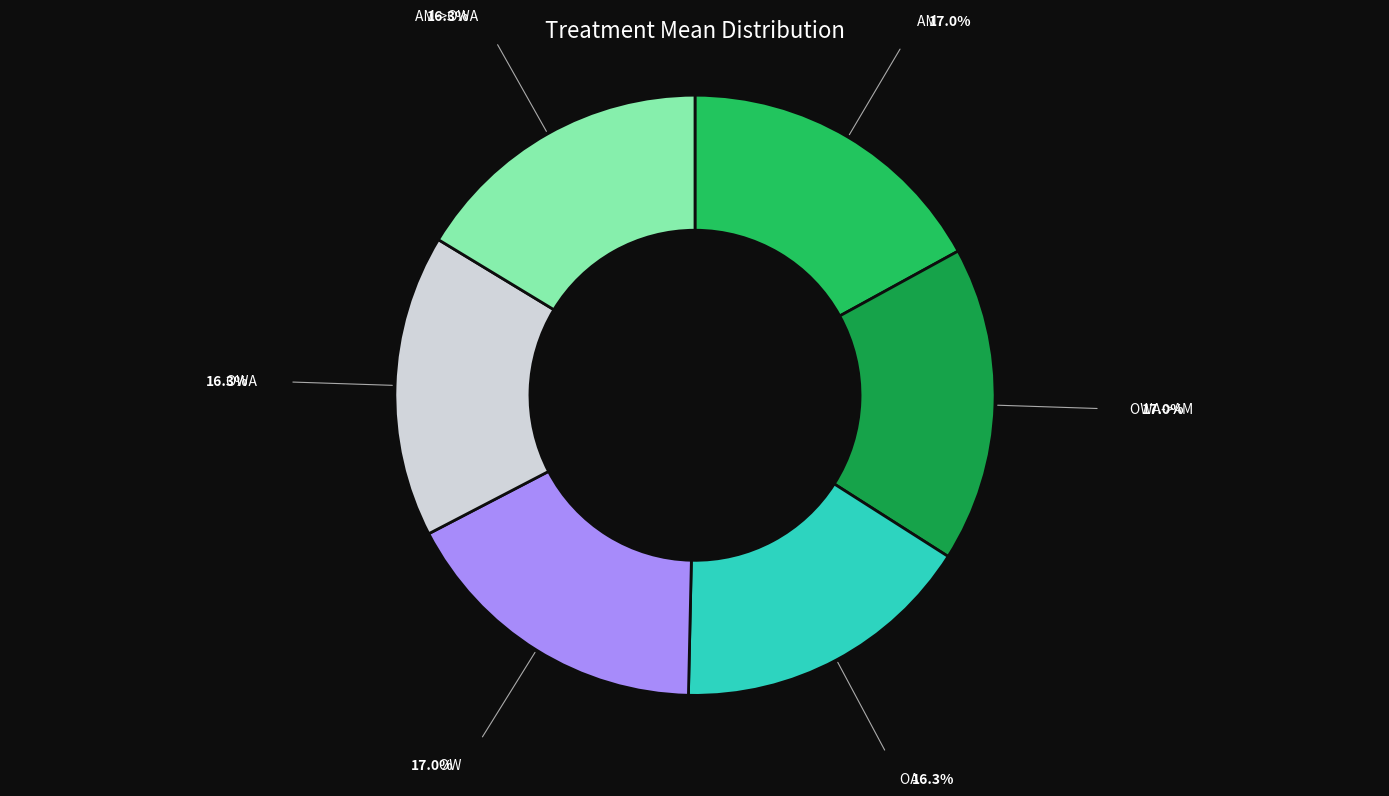

Is the sum of OW and OA greater than half?

No